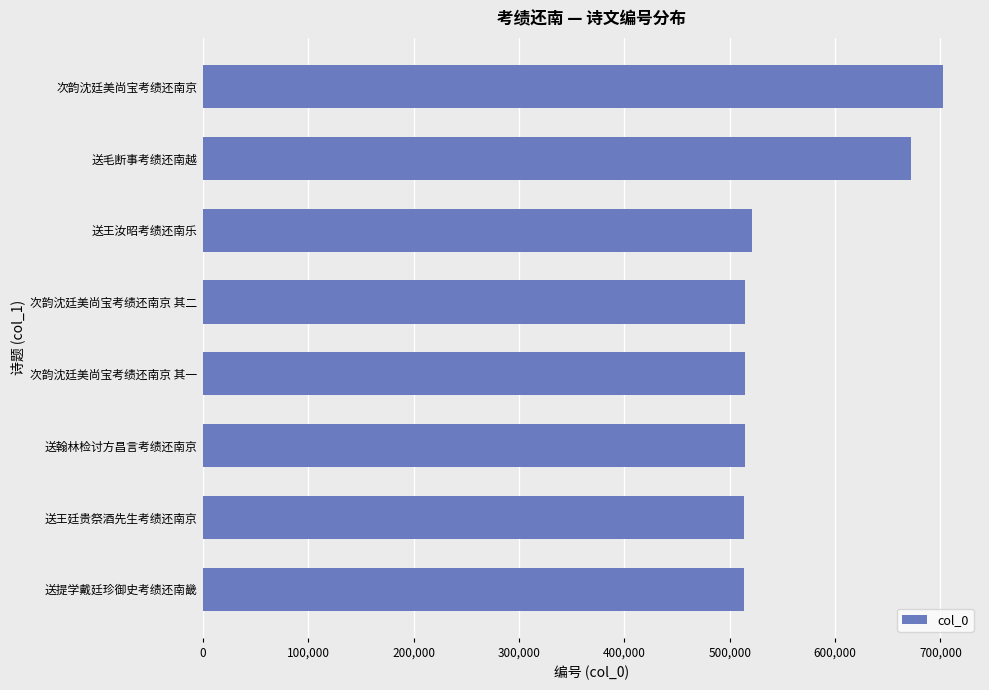

Are the bars horizontal?

Yes